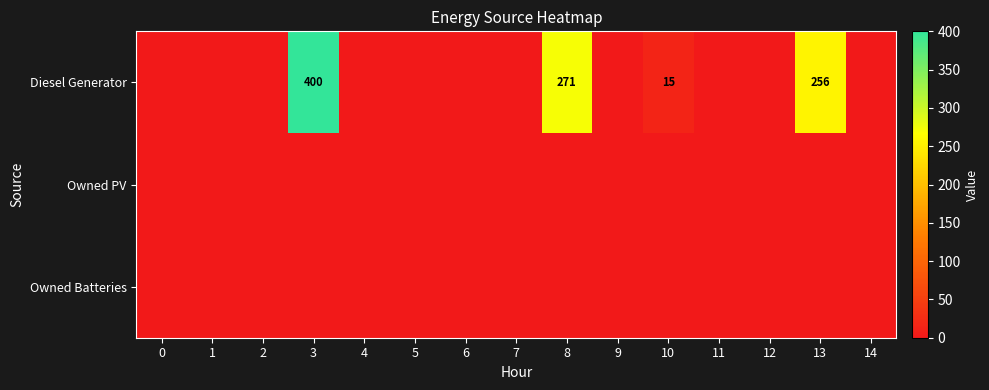

How many categories are shown in the chart?

15